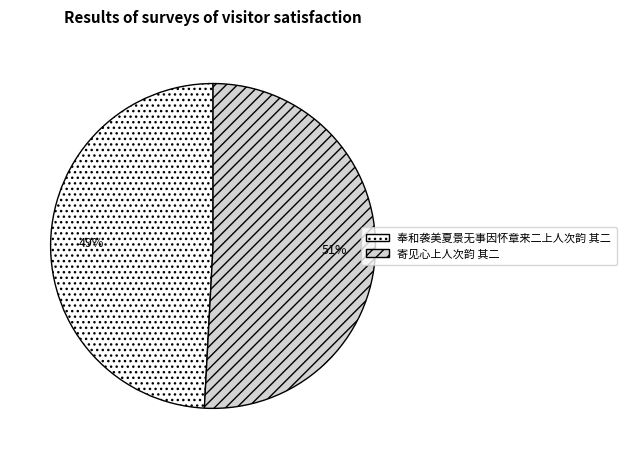

To the nearest percent, what percentage of the pie is 寄见心上人次韵 其二?

51%